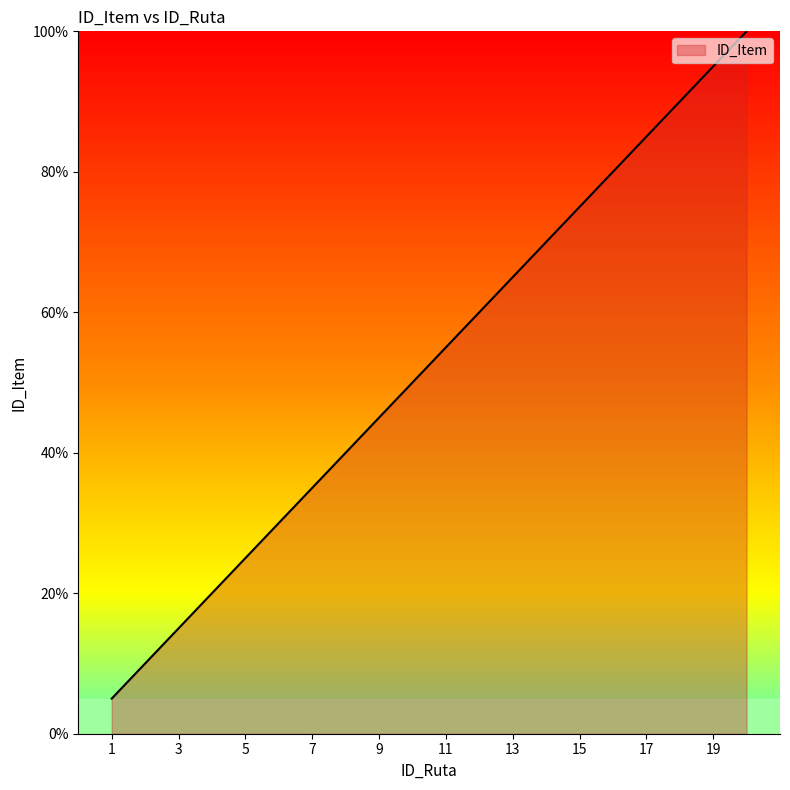

How many categories are shown in the chart?

20